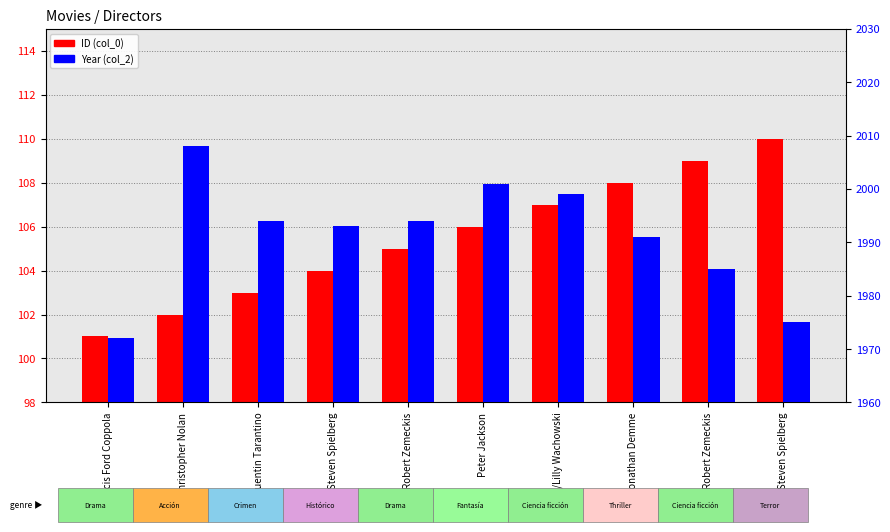

Reading left to right, extract all data points from this chart.

ID (col_0): 101	102	103	104	105	106	107	108	109	110
Year (col_2): 1972	2008	1994	1993	1994	2001	1999	1991	1985	1975